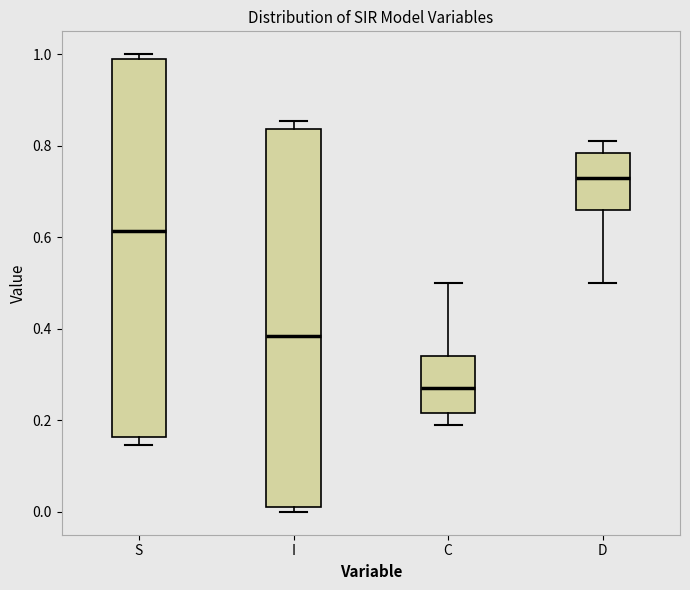

Reading left to right, read every box against the y-axis: the position of its median line, the range the box covers, and the ends of its whiskers. The values are not printed on the chart, so give them approximately, as read against the axis.

S: median 0.62, box 0.16 to 0.98, whiskers 0.14 to 1.00
I: median 0.38, box 0.02 to 0.84, whiskers 0.00 to 0.86
C: median 0.28, box 0.22 to 0.34, whiskers 0.20 to 0.50
D: median 0.72, box 0.66 to 0.78, whiskers 0.50 to 0.80